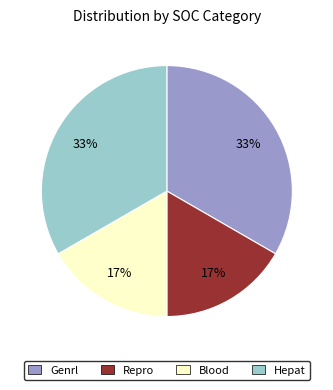

Is there a majority slice in this chart?

No